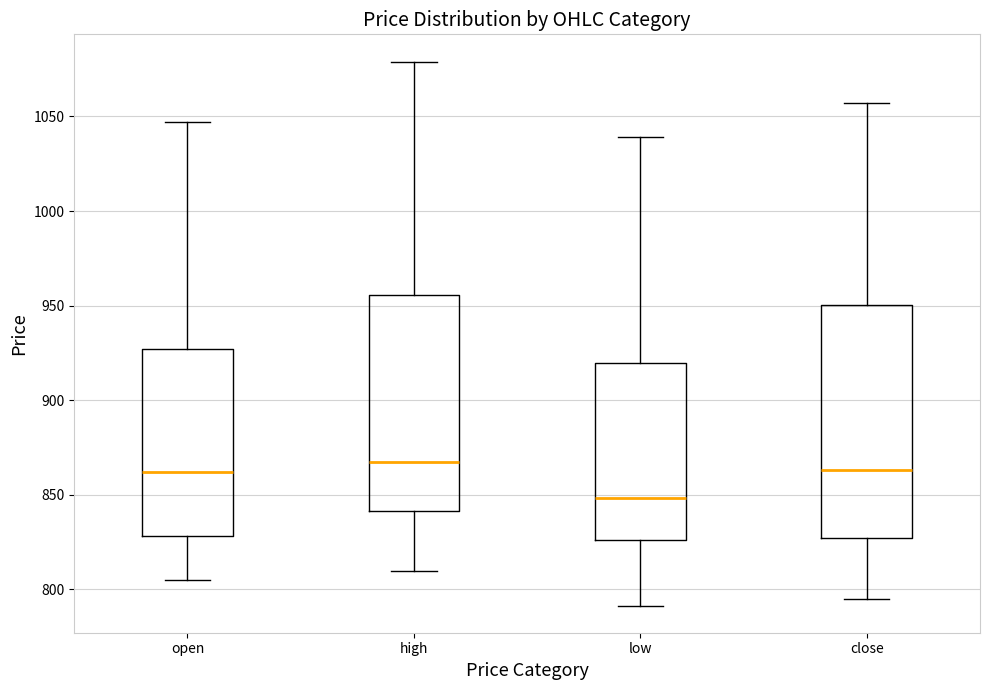

Reading left to right, read every box against the y-axis: the position of its median line, the range the box covers, and the ends of its whiskers. The values are not printed on the chart, so give them approximately, as read against the axis.

open: median 860, box 830 to 925, whiskers 805 to 1045
high: median 865, box 840 to 955, whiskers 810 to 1080
low: median 850, box 825 to 920, whiskers 790 to 1040
close: median 865, box 825 to 950, whiskers 795 to 1055